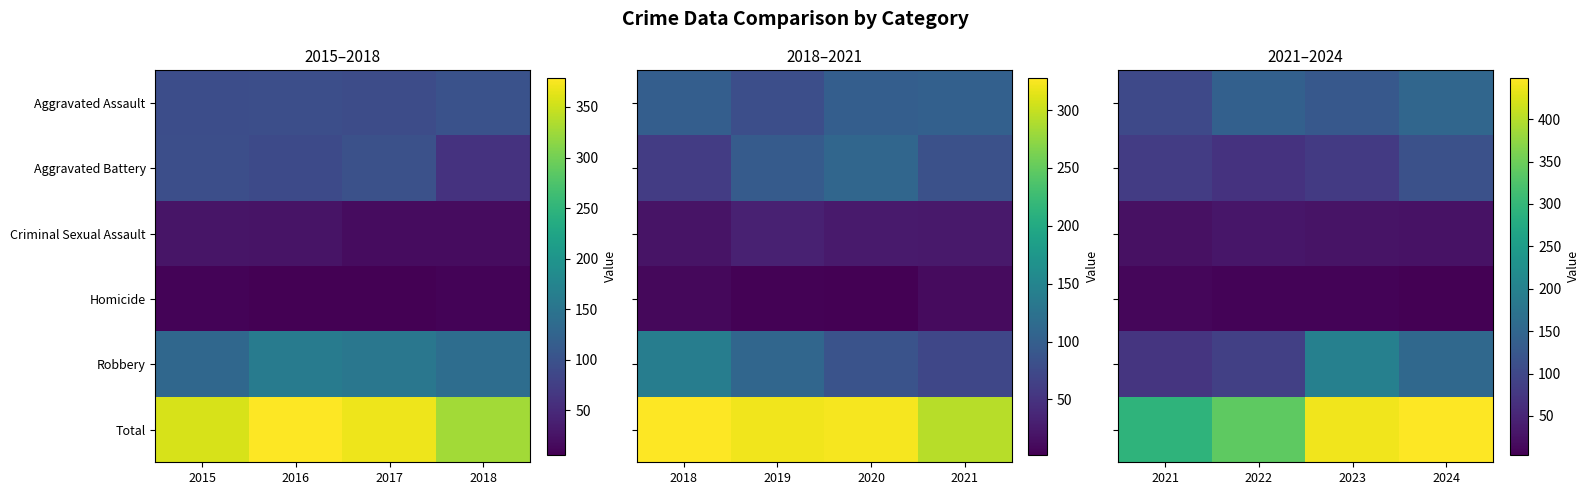

Where does the Homicide series first go above 9?

2021